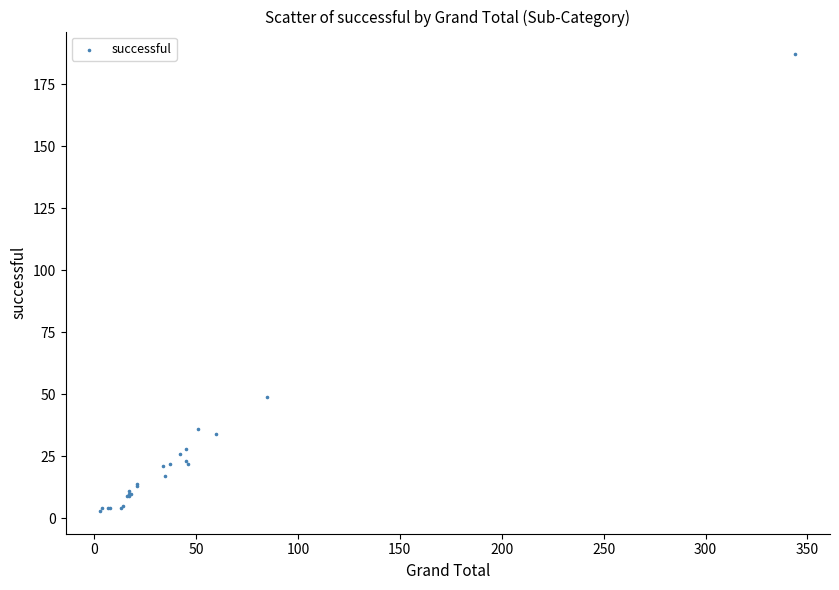

What Y value in the scatter plot is closest to 95?

49